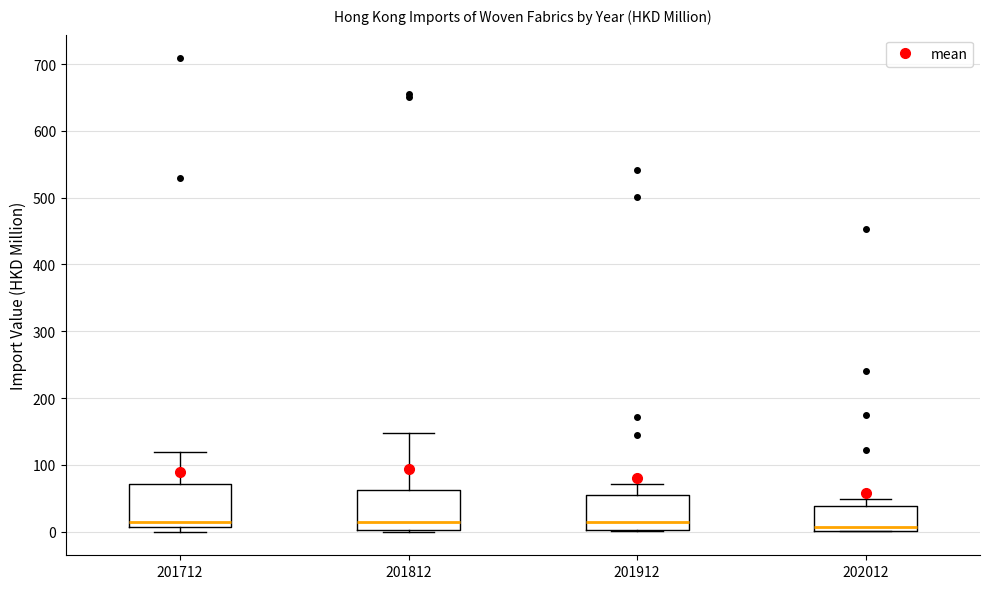

Reading left to right, read every box against the y-axis: the position of its median line, the range the box covers, and the ends of its whiskers. The values are not printed on the chart, so give them approximately, as read against the axis.

201712: median 20, box 10 to 70, whiskers 0 to 120
201812: median 10, box 0 to 60, whiskers 0 to 150
201912: median 10, box 0 to 60, whiskers 0 to 70
202012: median 10, box 0 to 40, whiskers 0 to 50